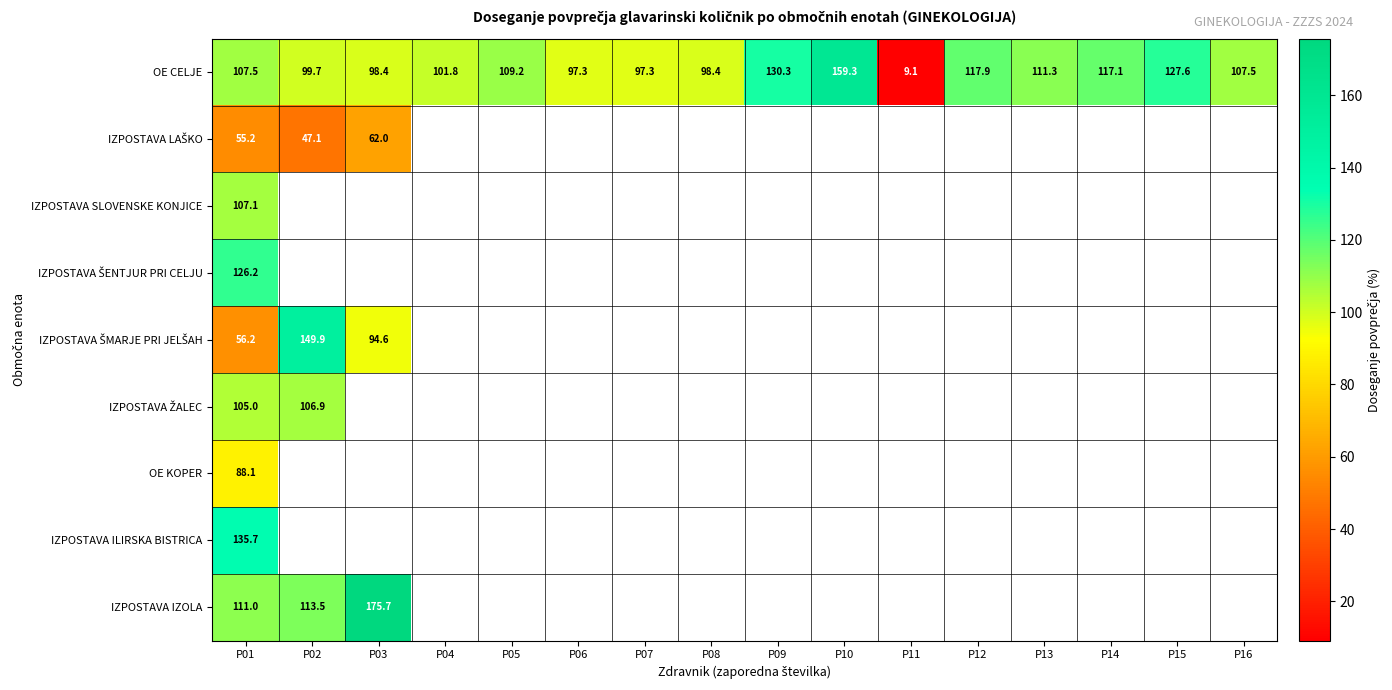

How many series are shown in this chart?

9